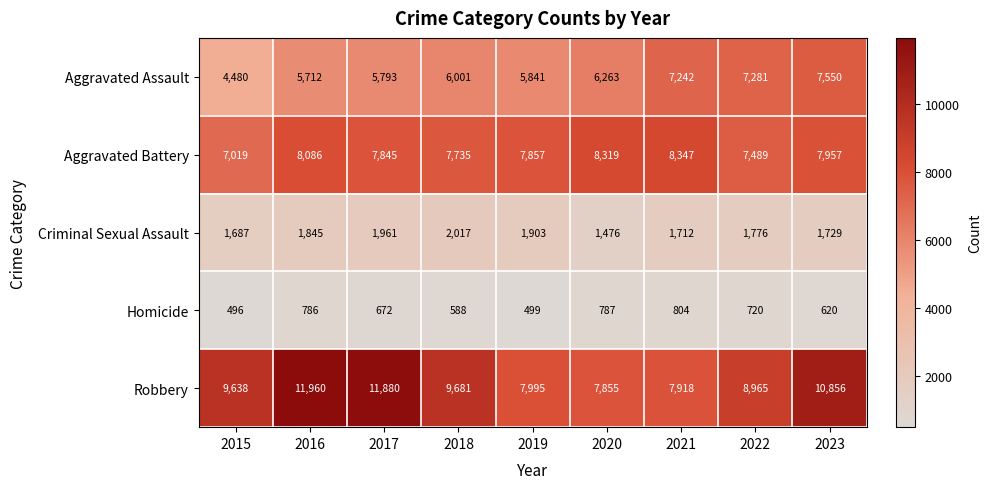

At which category is the sum across all series the highest?

2023